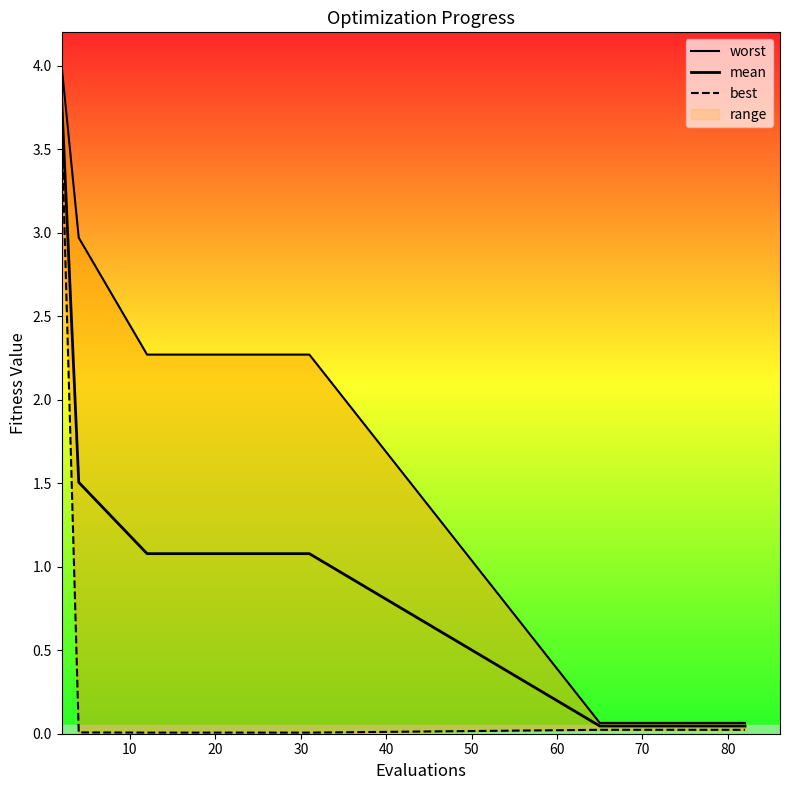

True or false: mean and worst intersect in this chart.

False